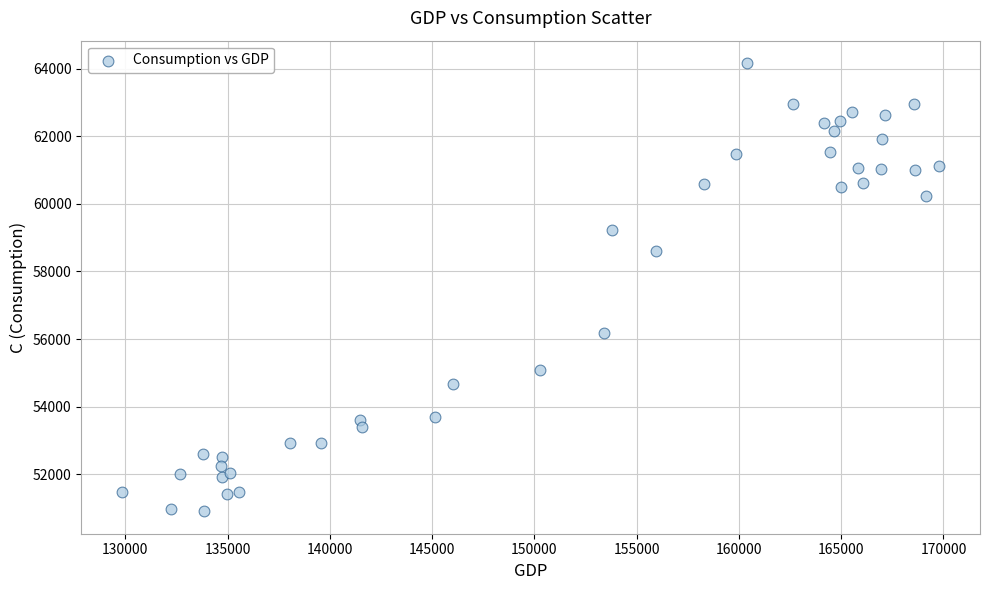

What Y value in the scatter plot is closest to 57535?

58591.9